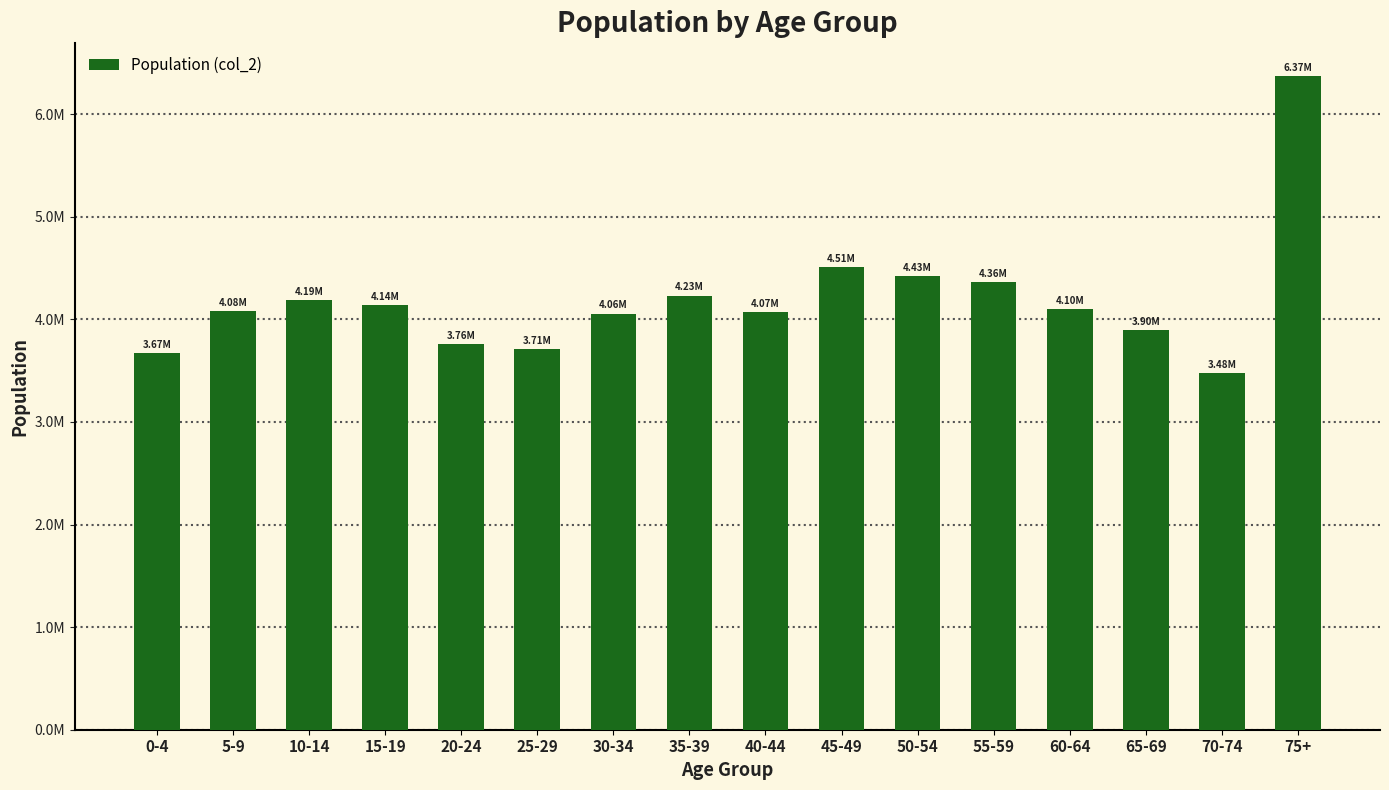

How many data points are less than 4099662?

8